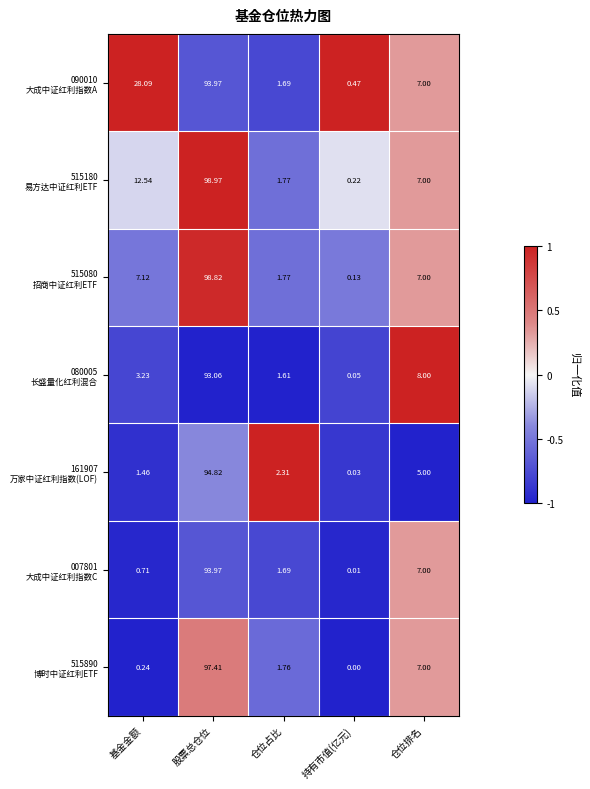

At which category is the sum across all series the highest?

股票总仓位